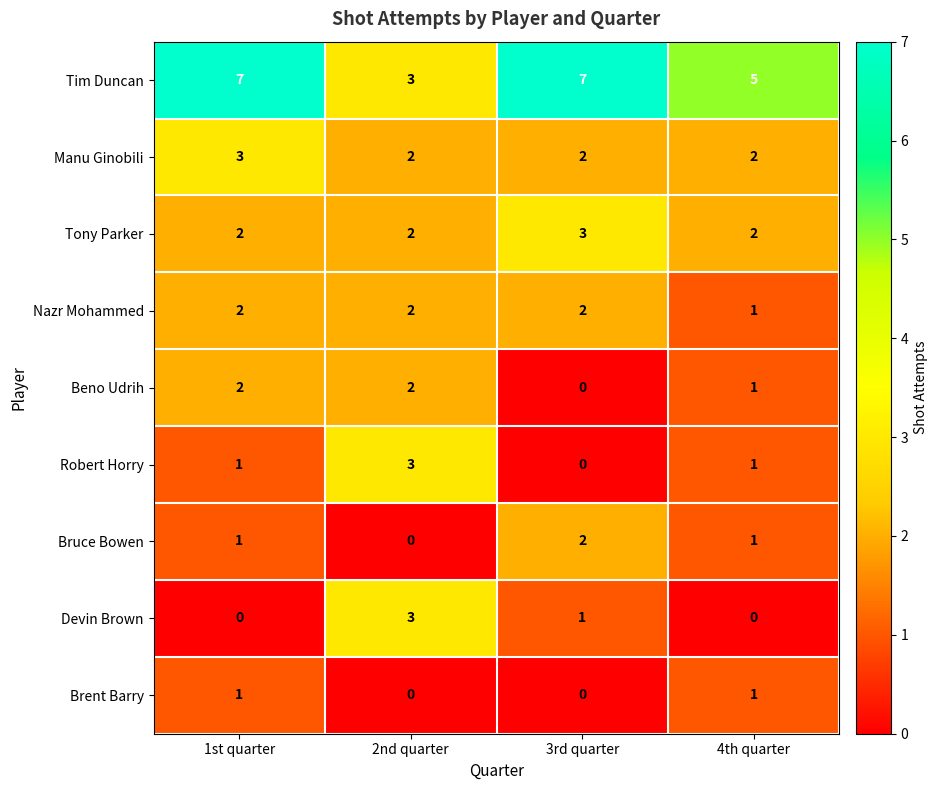

What is the difference between the maximum and minimum values in the Tim Duncan series?

4